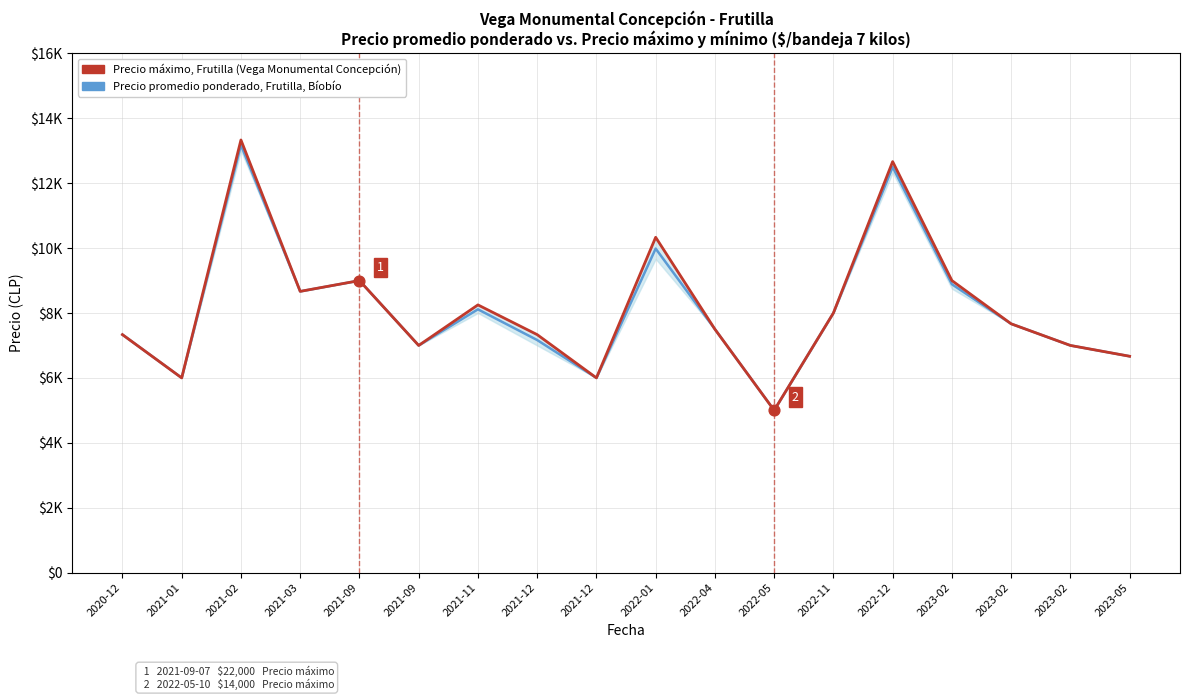

What is the total value across all series at 2021-09?

18000.0